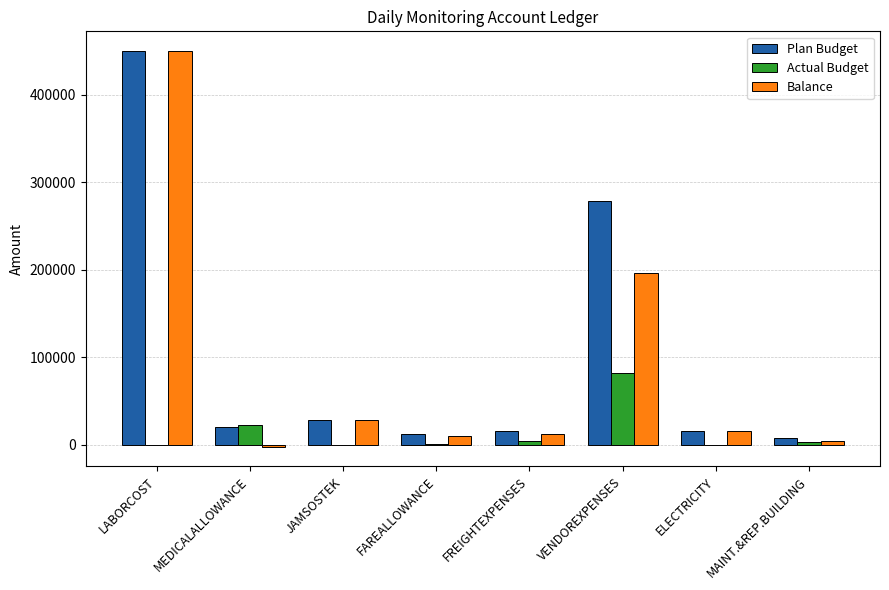

Where is Actual Budget nearest to the value 40988?

MEDICALALLOWANCE